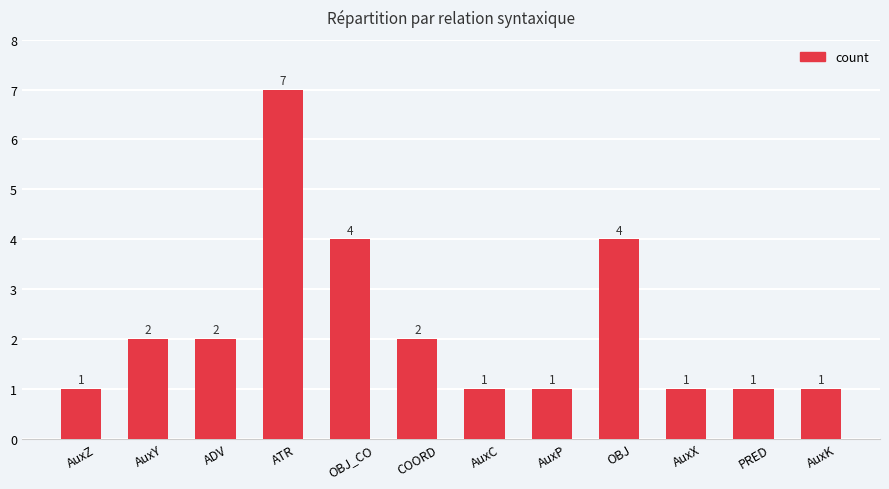

What is the difference between the maximum and minimum values?

6